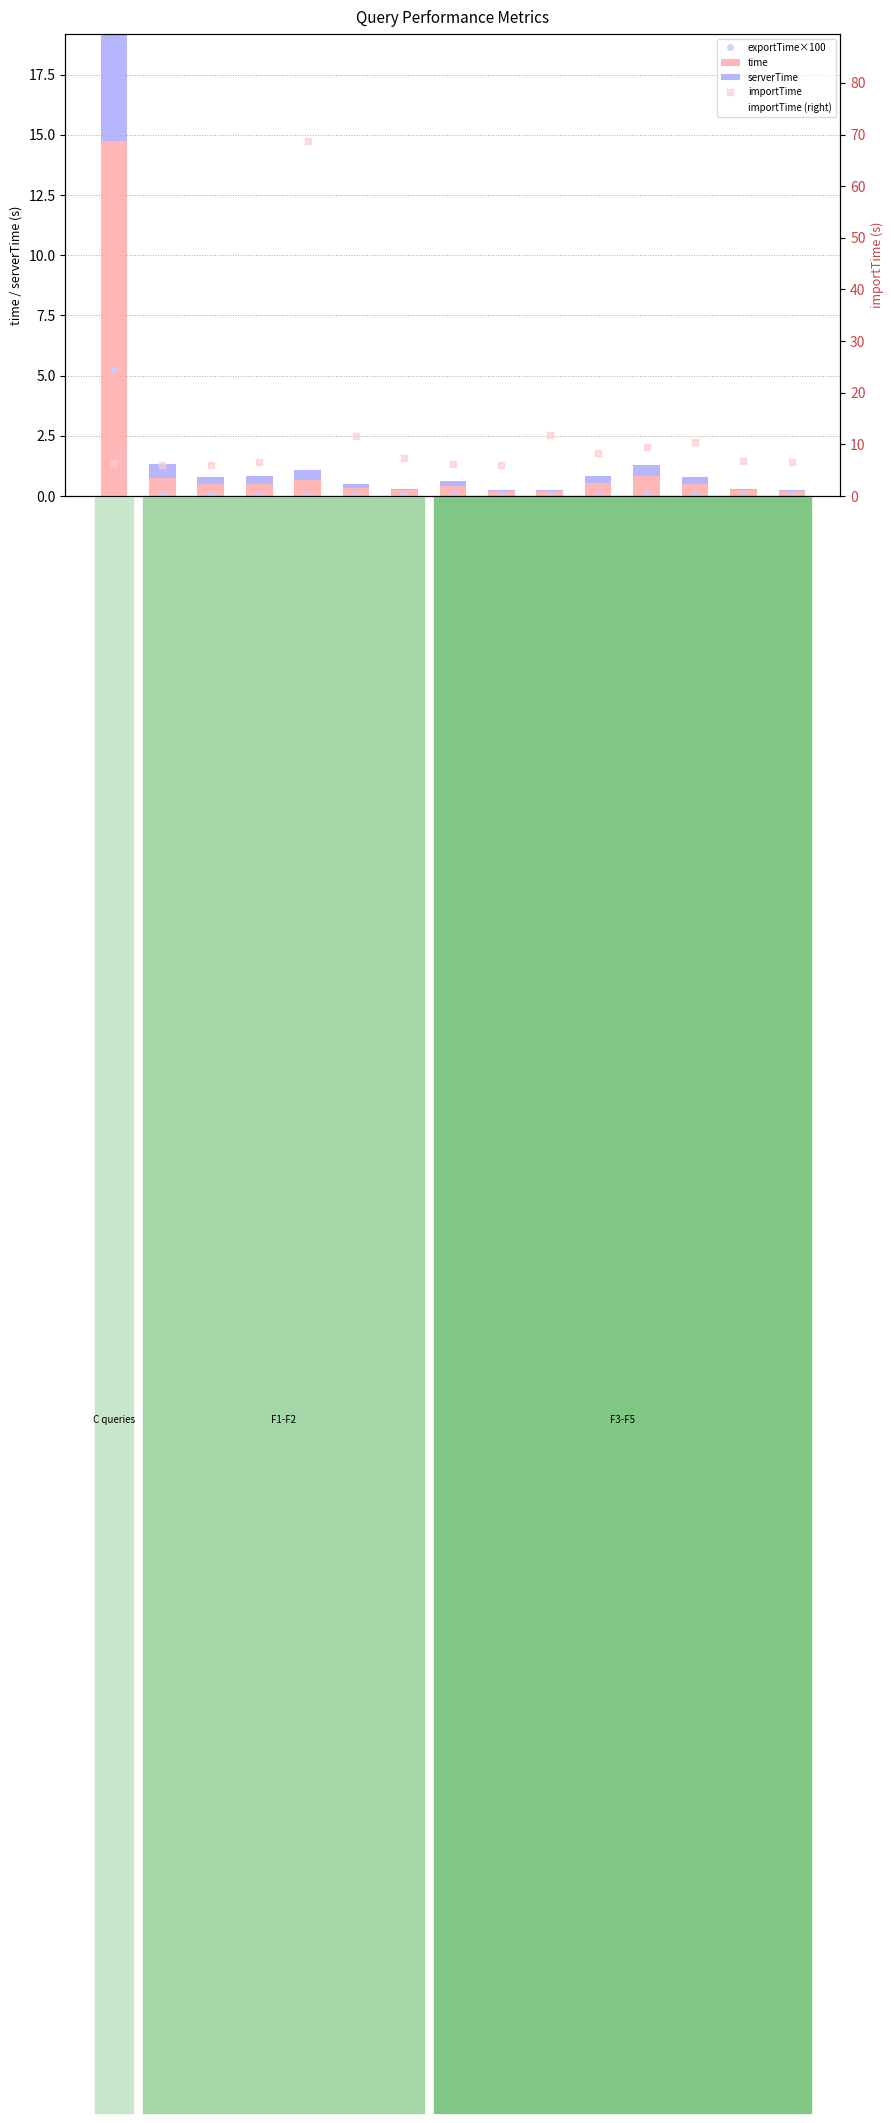

Count the number of data series in this chart.

5